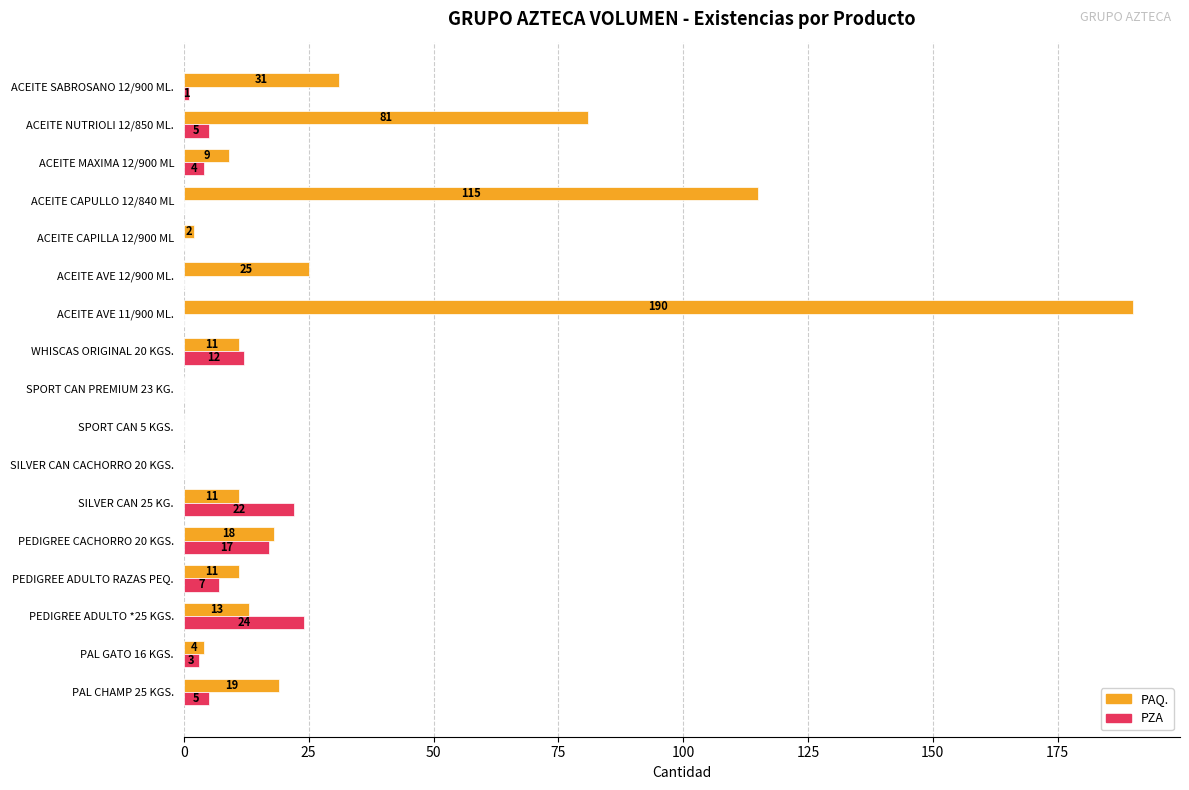

Between SILVER CAN 25 KG. and ACEITE CAPILLA 12/900 ML, which series saw the biggest shift?

PZA